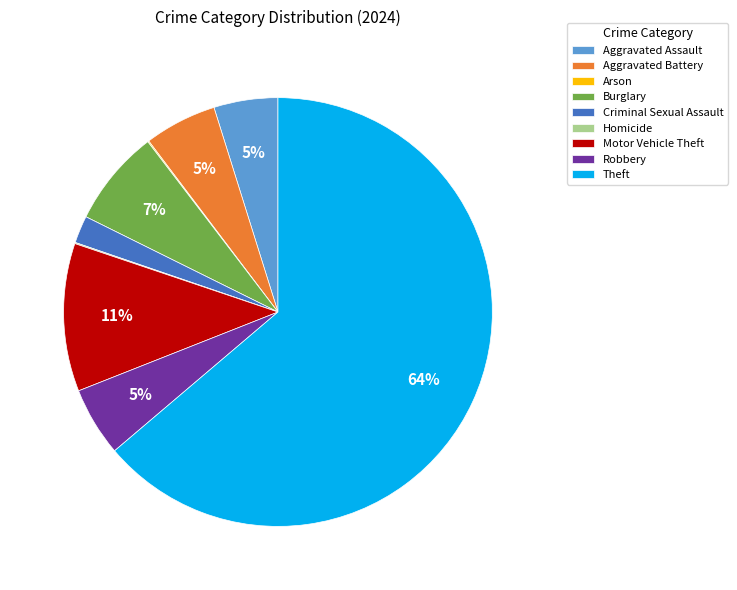

What is the majority slice?

Theft